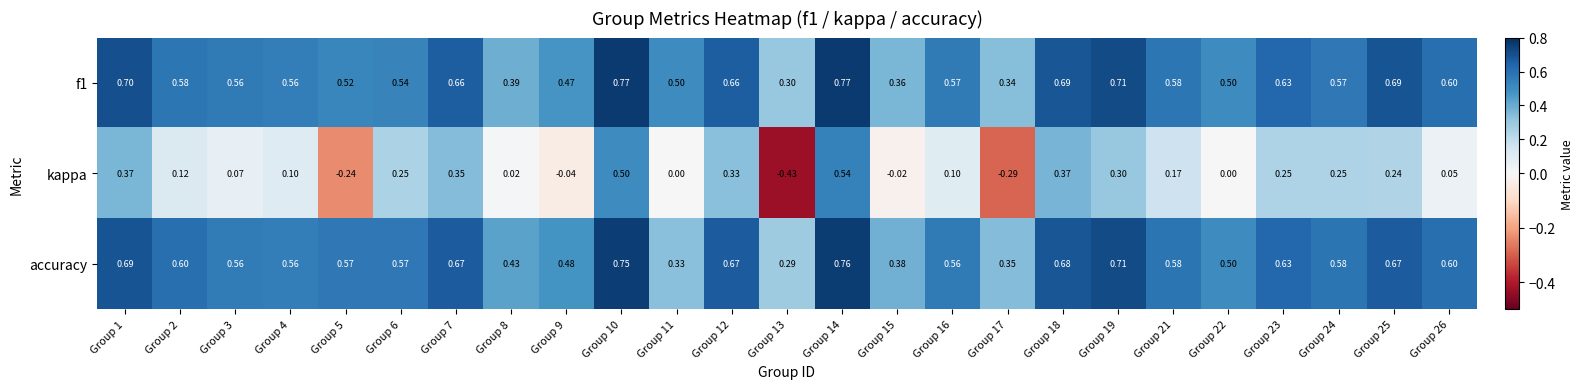

Between Group 2 and Group 3, which series saw the biggest shift?

kappa